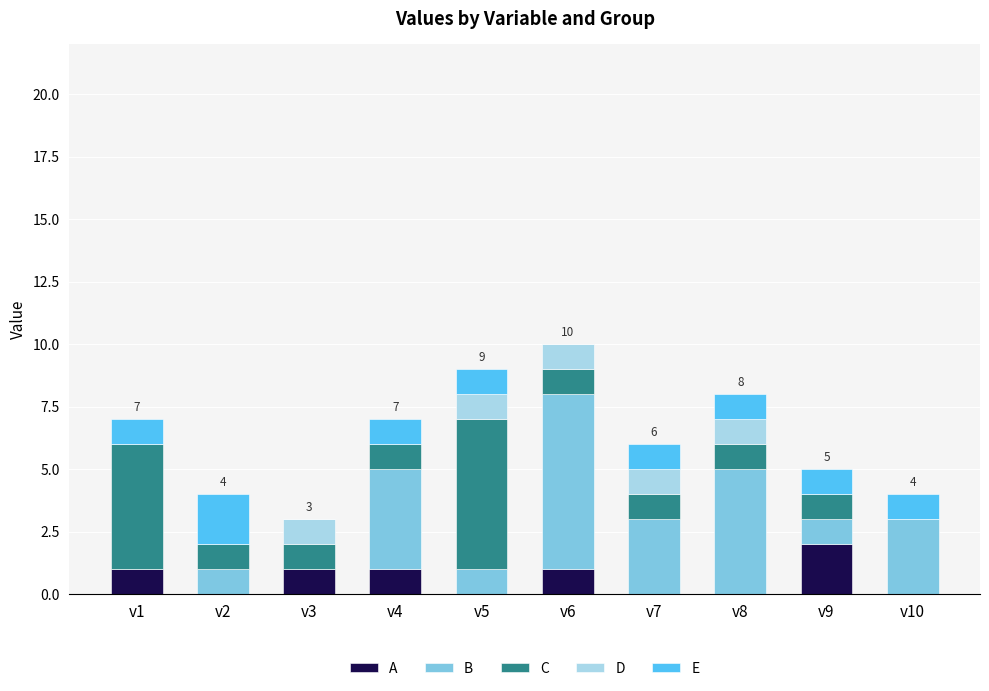

At which label does A reach its peak?

v9